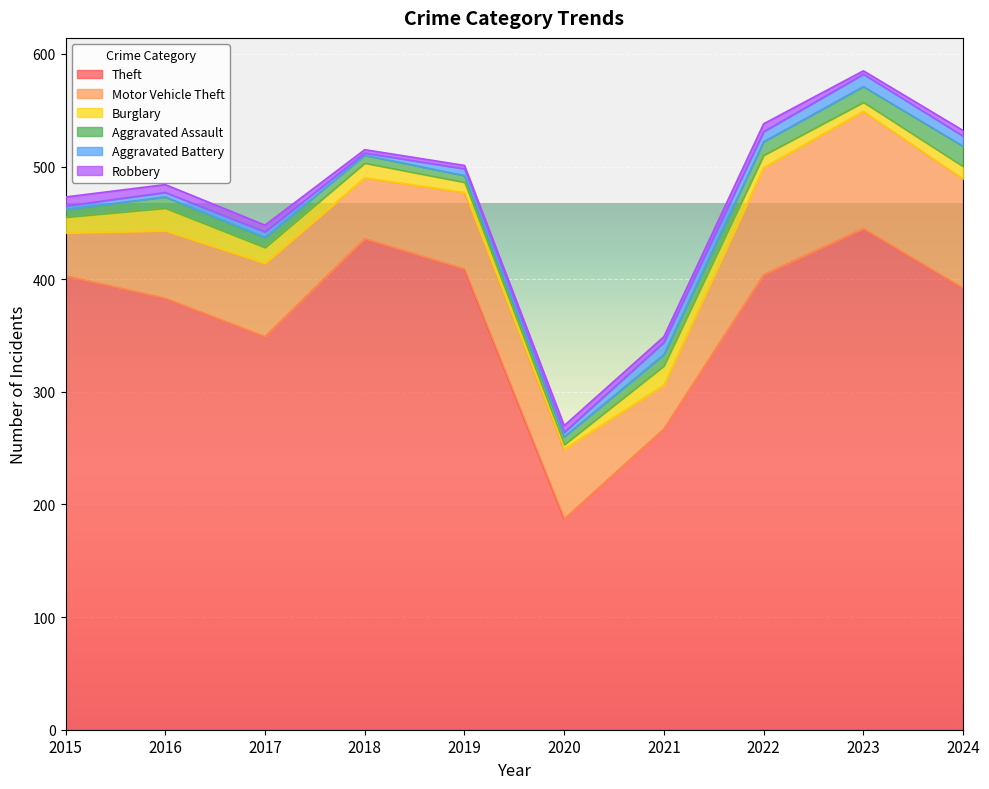

True or false: Motor Vehicle Theft and Theft cross at least once.

False